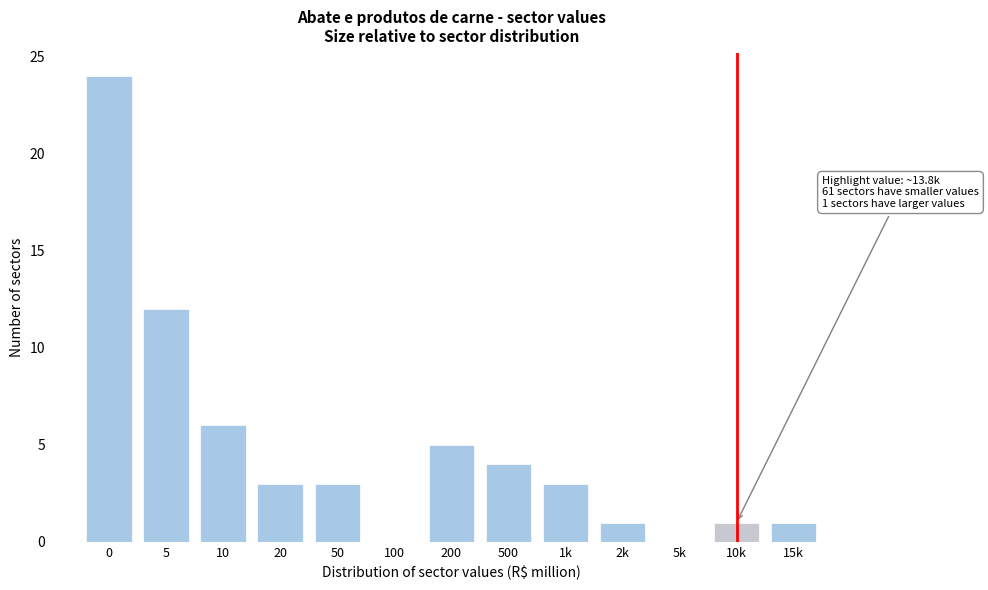

Reading left to right, what are all the values shown in this chart?

0=24	5=12	10=6	20=3	50=3	100=0	200=5	500=4	1k=3	2k=1	5k=0	10k=1	15k=1